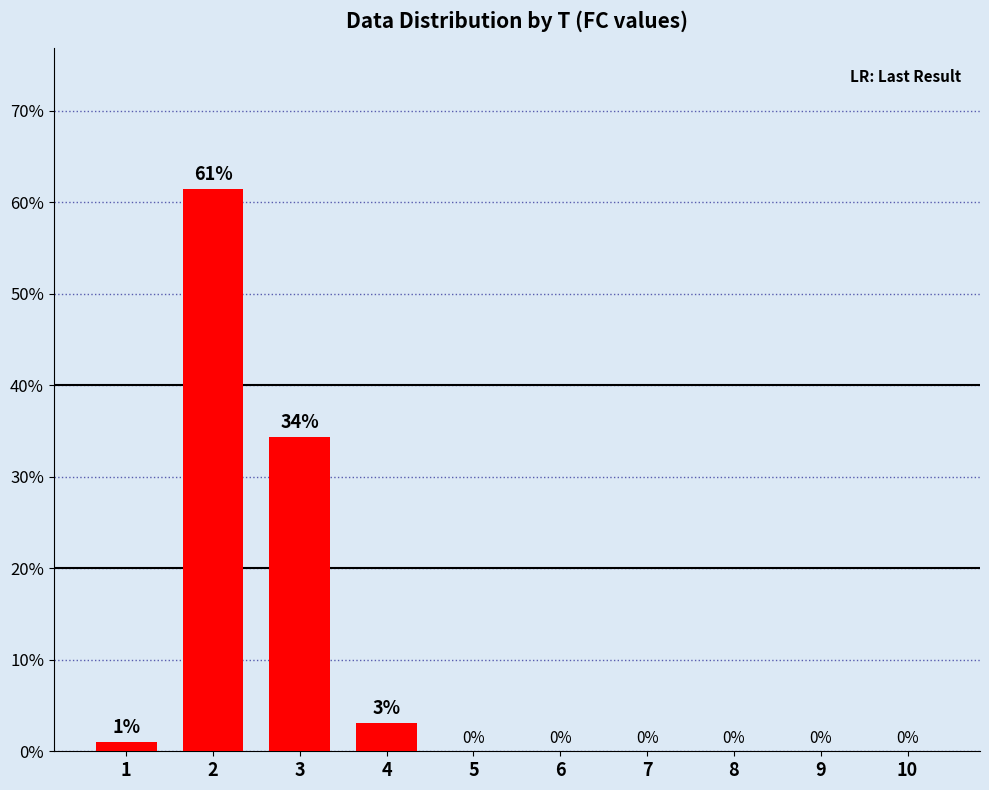

What is the maximum value shown in the chart?

61.5